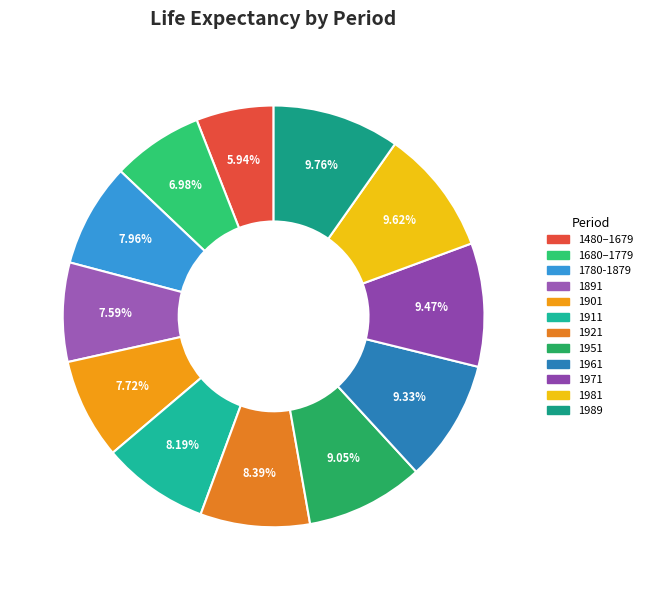

What portion of the pie excludes 1921?

91.6%